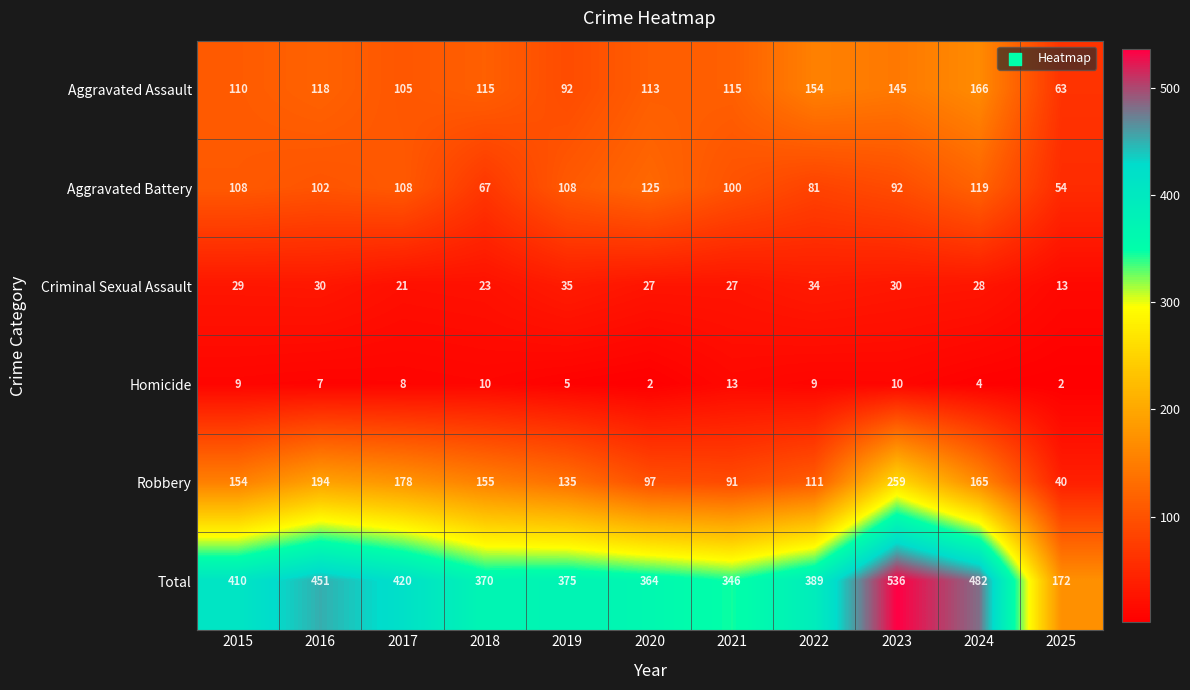

What is the difference between the highest and lowest values at 2016?

444